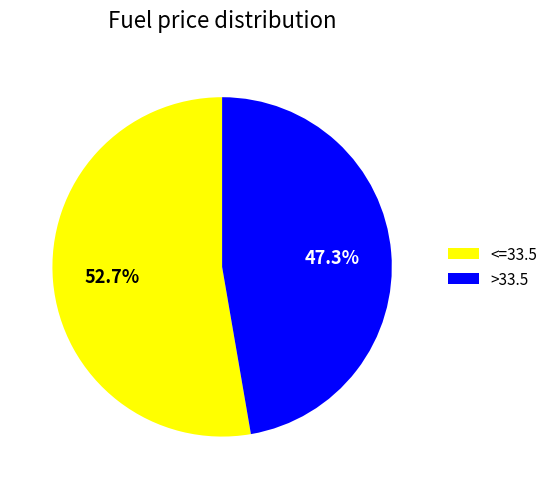

Combined, do <=33.5 and >33.5 account for over 50%?

Yes